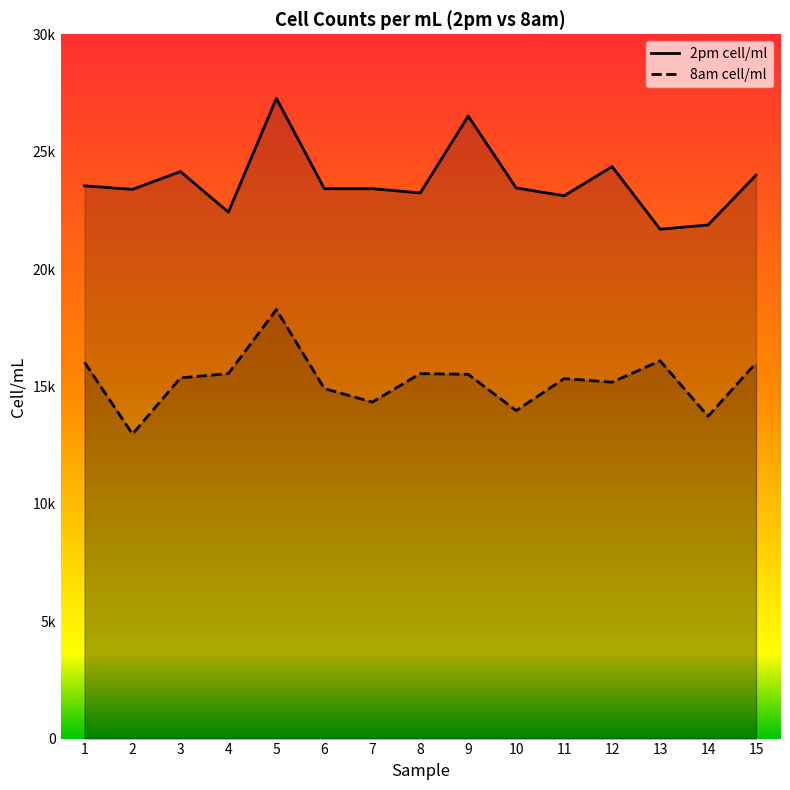

At which category does the chart reach its minimum across all series?

2